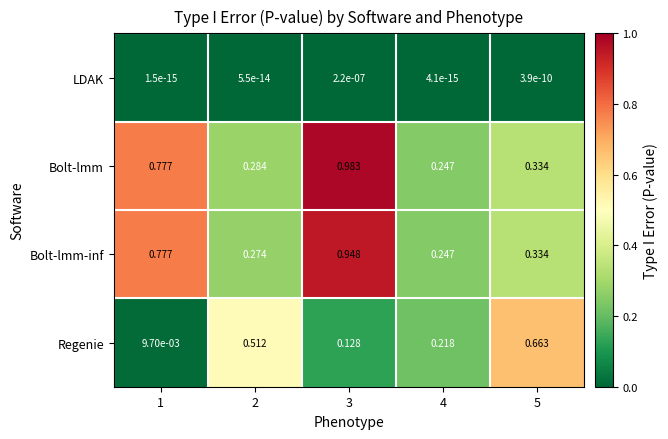

Which series has the largest range (max minus min)?

Bolt-lmm